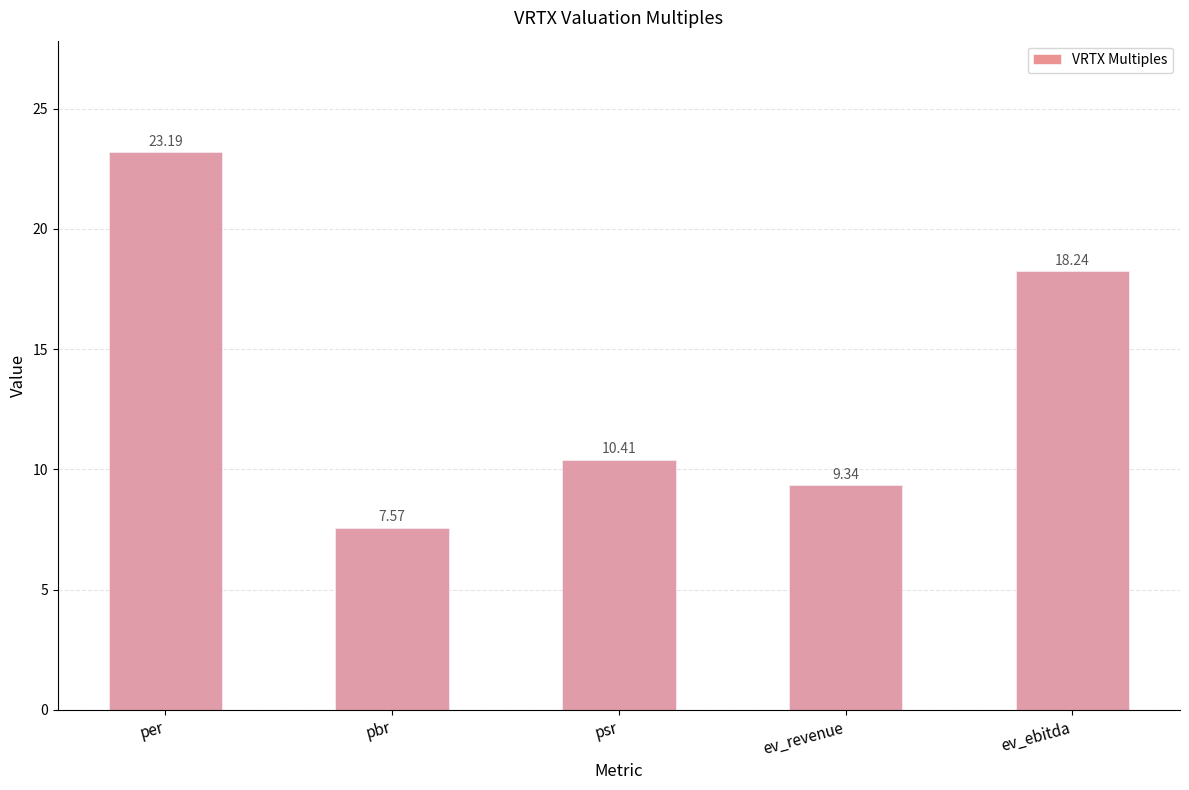

Reading left to right, list all the values displayed in this chart.

23.2	7.6	10.4	9.3	18.2